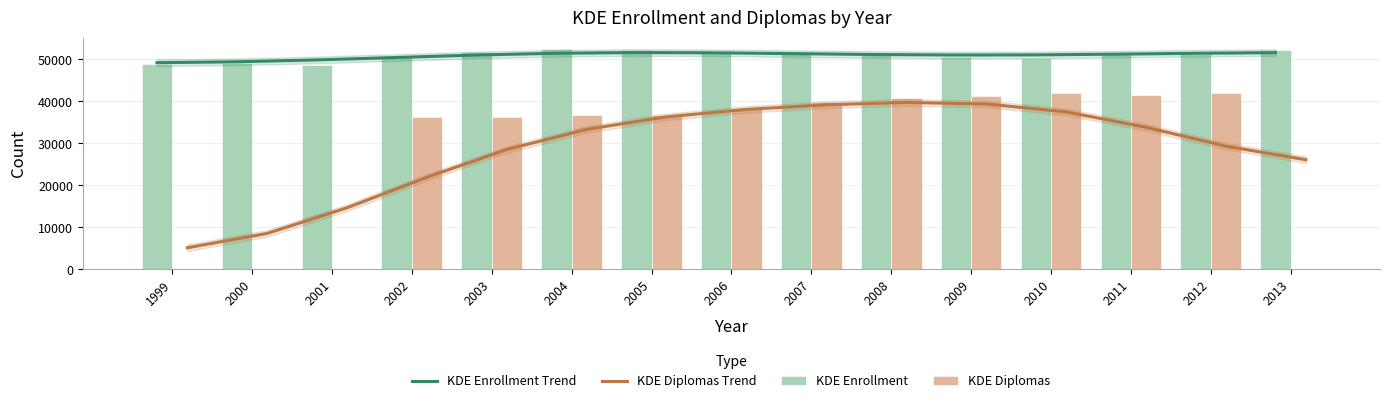

The KDE Diplomas Trend series shows 56719.3 at 2009. True or false?

False